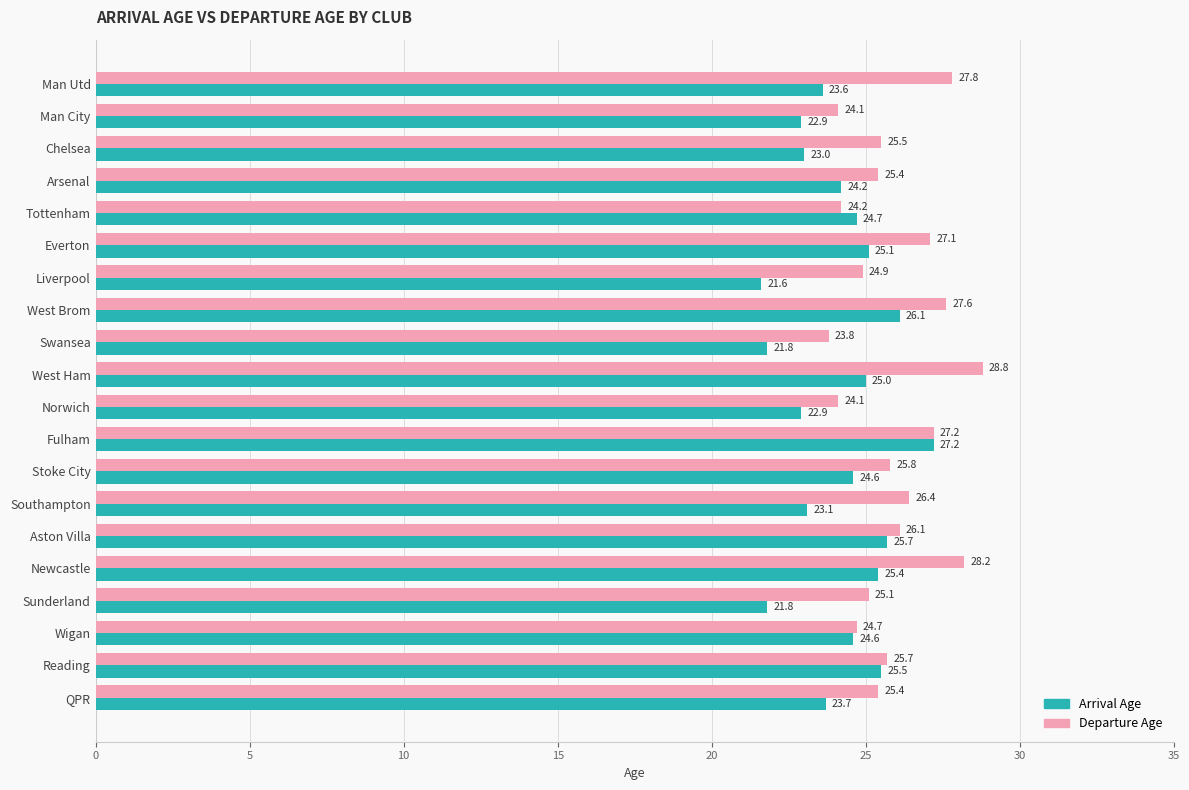

Which series has the largest total across all categories?

Departure Age